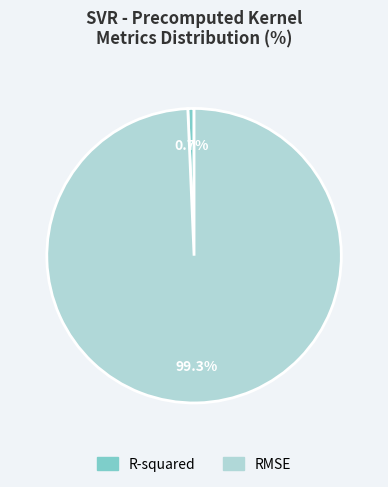

Do RMSE and R-squared together represent more than half of the pie?

Yes